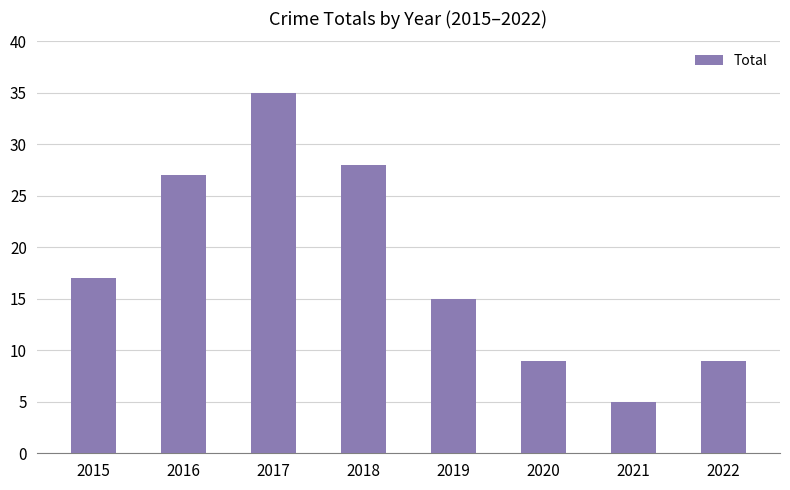

What is the greatest value displayed?

35